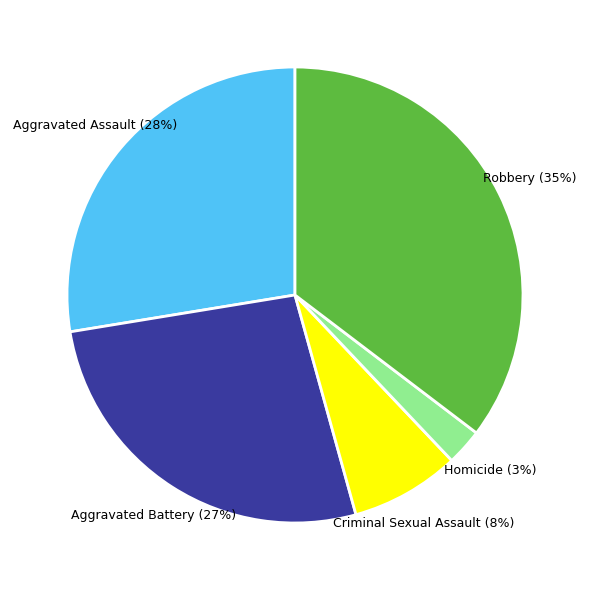

What is the smallest slice in the pie chart?

Homicide